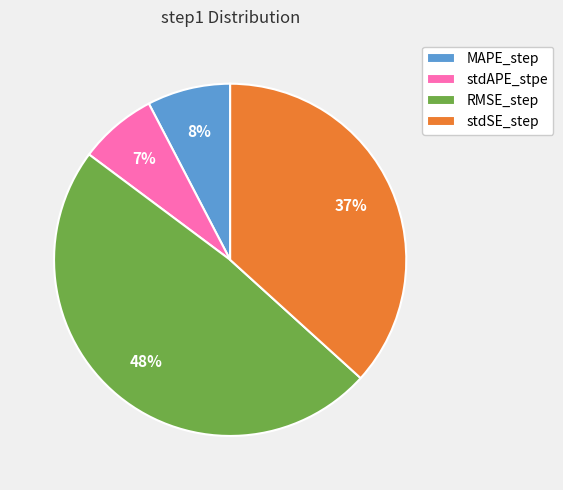

Count the number of slices in the pie.

4